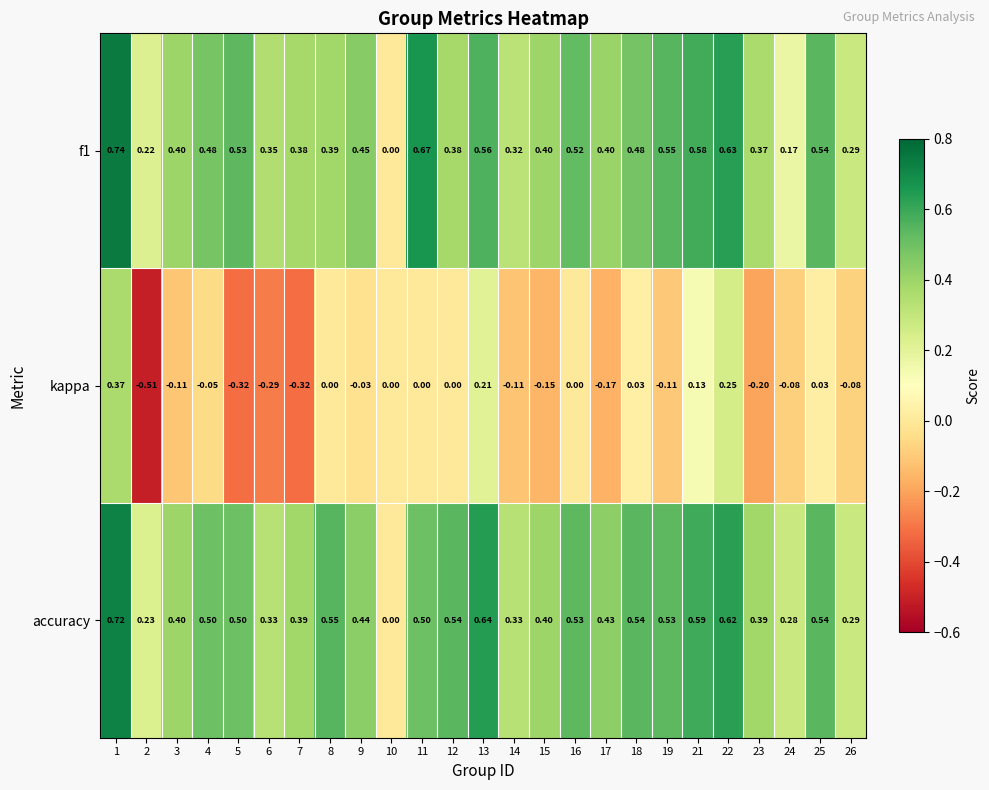

Which series has the widest spread of values?

kappa